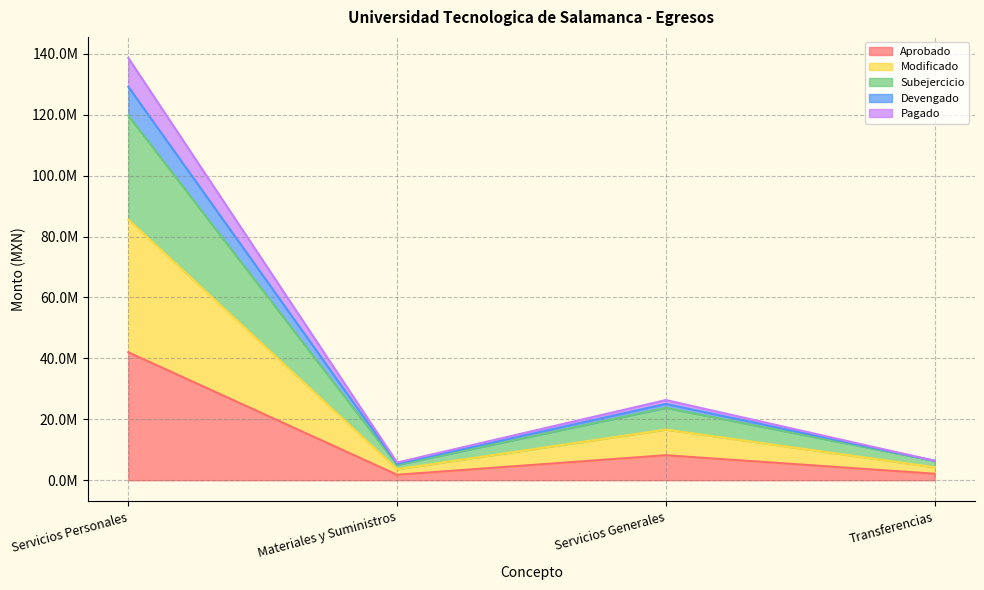

What are all the series names shown in the legend?

Aprobado, Modificado, Subejercicio, Devengado, Pagado